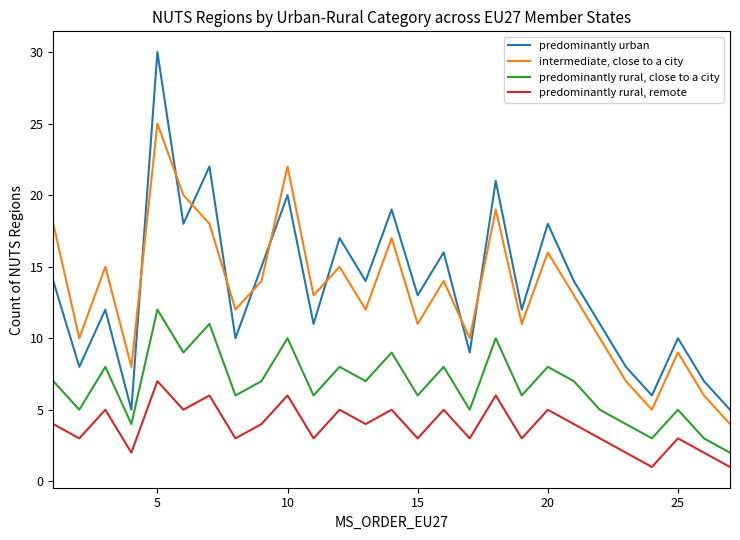

What is the difference between the maximum and minimum values in the intermediate, close to a city series?

21